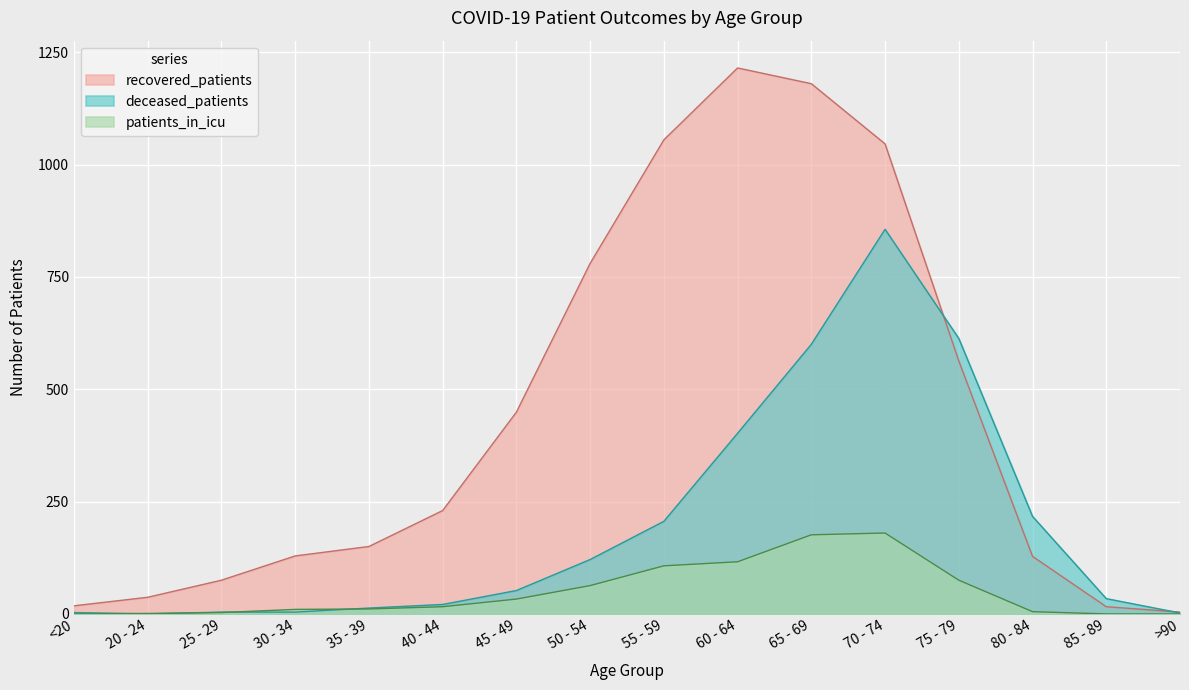

How many values in the patients_in_icu series exceed 16?

7